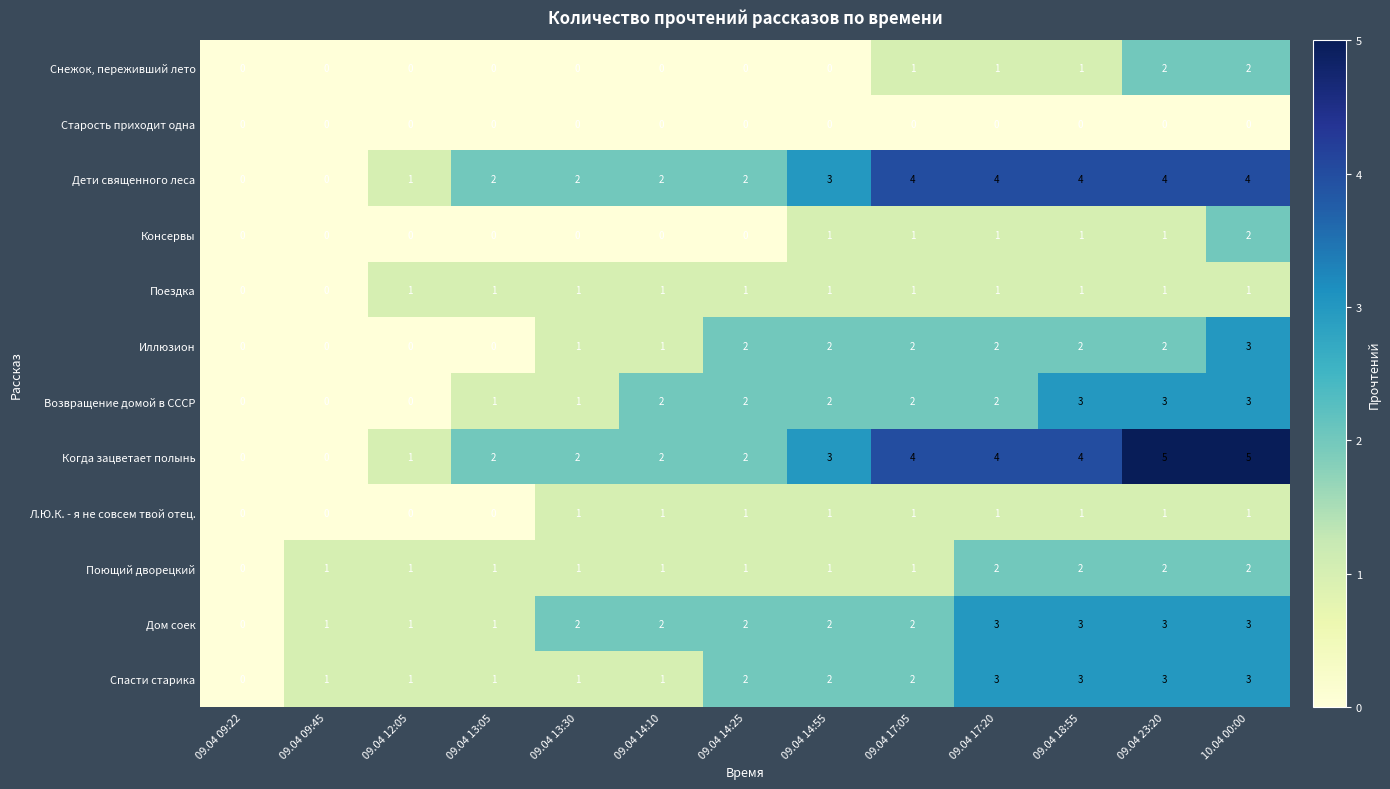

What is the sum of all Спасти старика values?

23